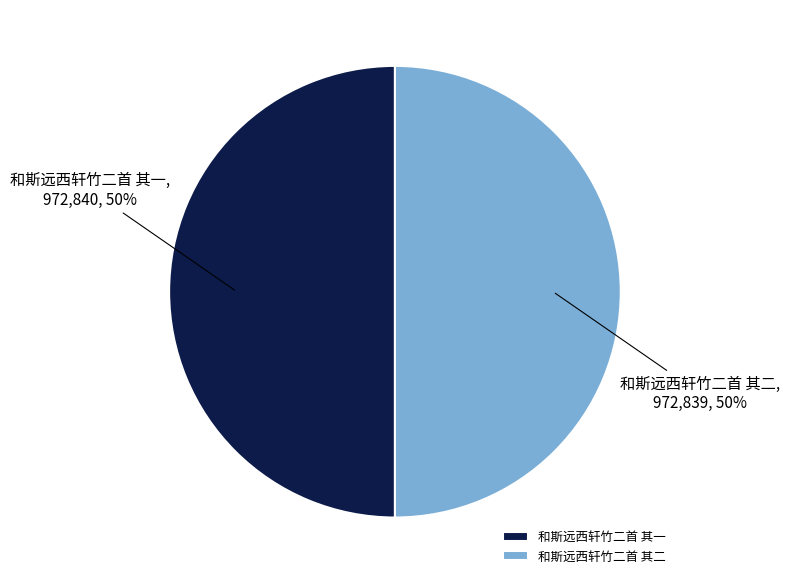

Is the sum of 和斯远西轩竹二首 其二 and 和斯远西轩竹二首 其一 greater than half?

Yes